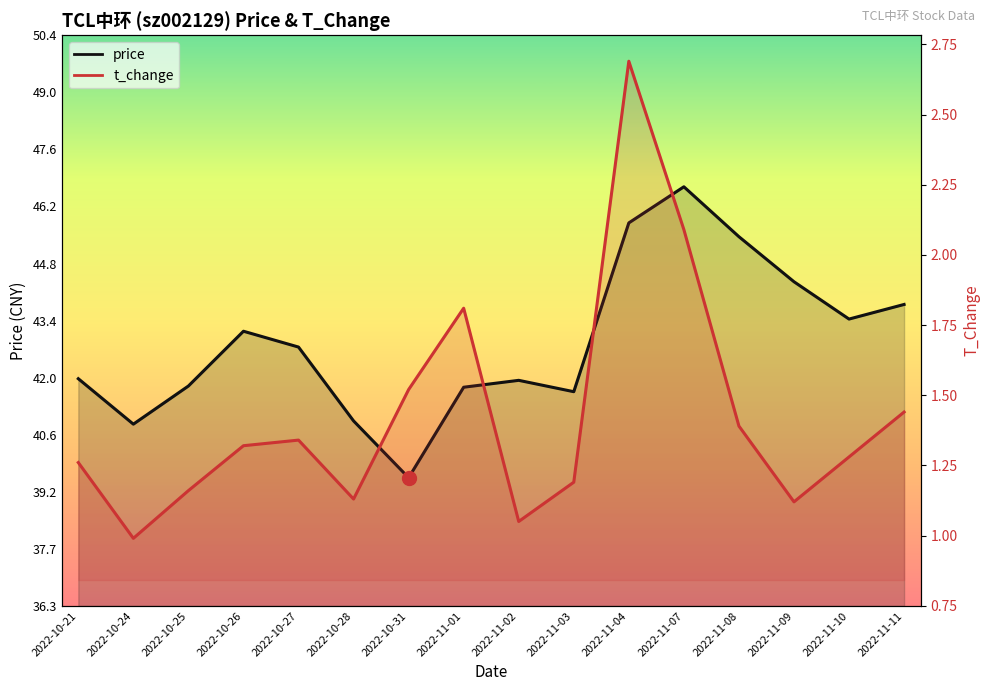

Rank the series by their maximum value, from lowest to highest.

t_change, price